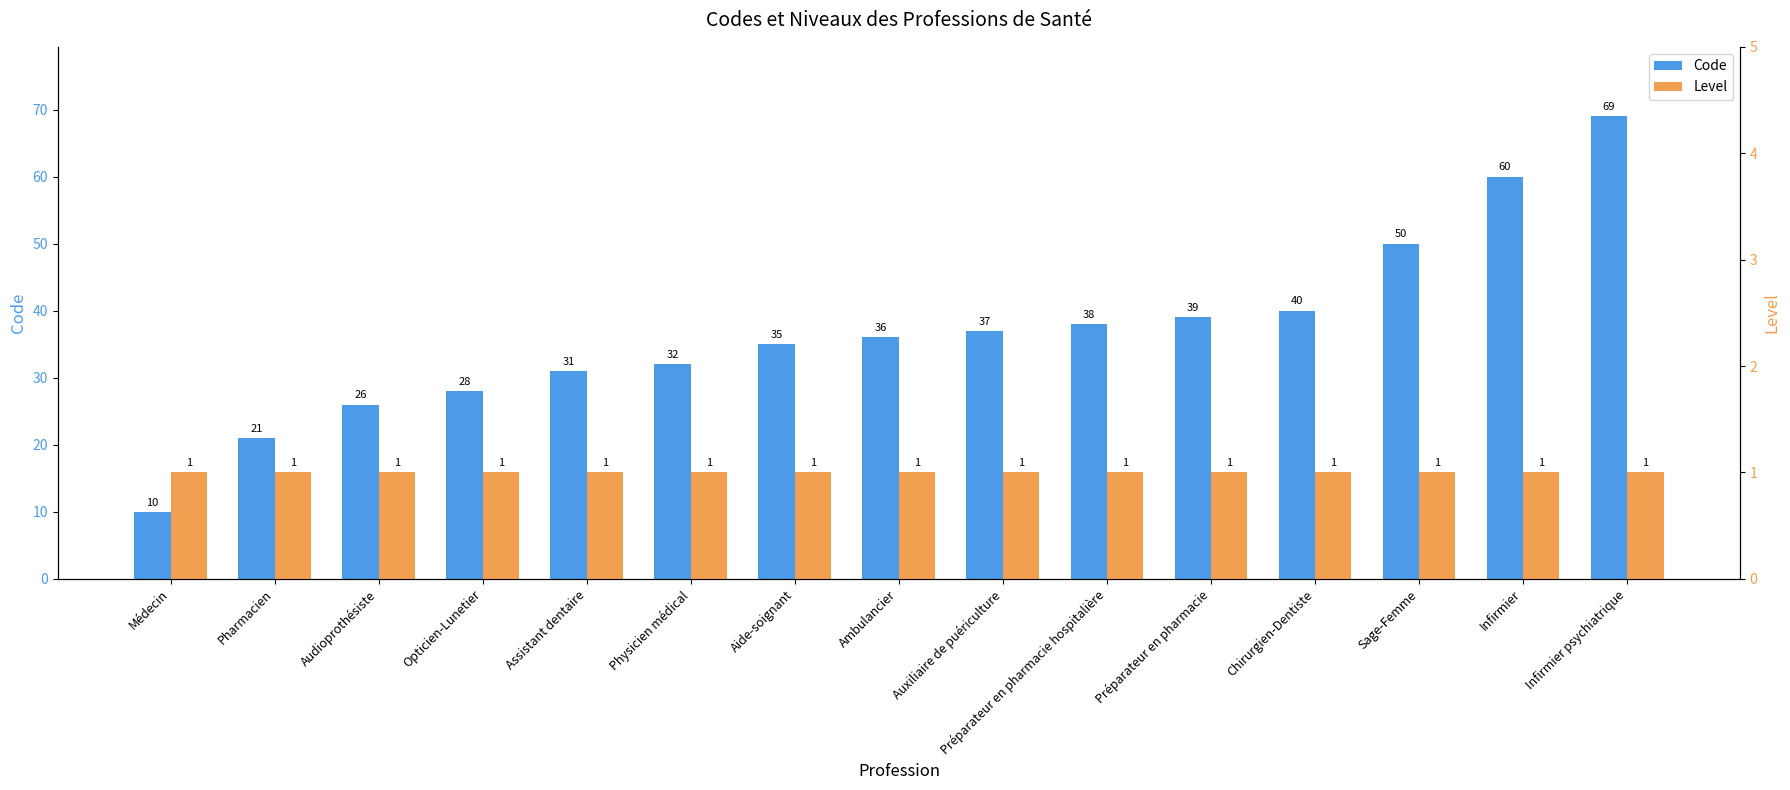

Reading left to right, list all the values displayed in this chart.

Code: 10	21	26	28	31	32	35	36	37	38	39	40	50	60	69
Level: 1	1	1	1	1	1	1	1	1	1	1	1	1	1	1